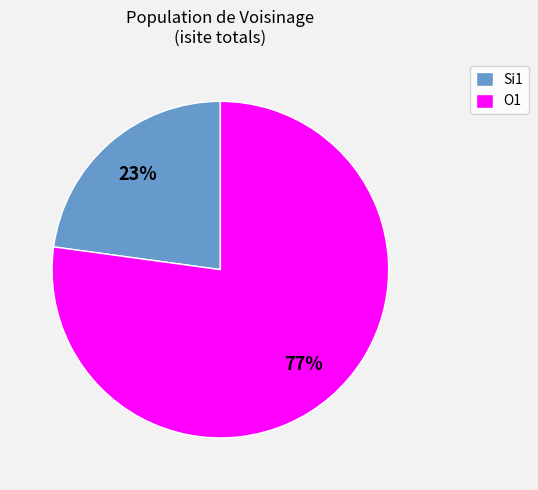

To the nearest percent, what portion does O1 represent?

77%